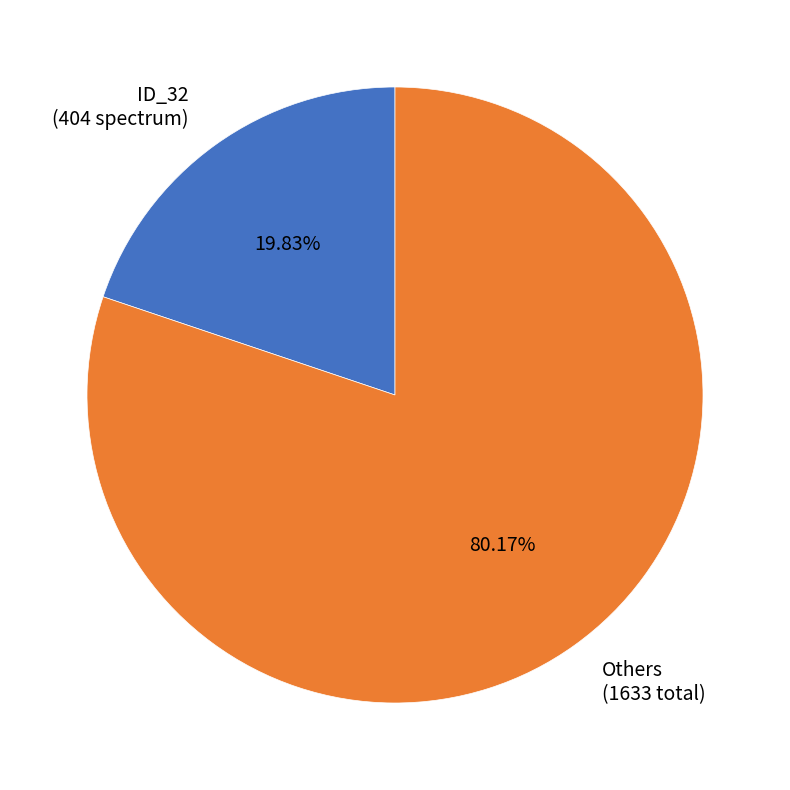

Do Others (1633 total) and ID_32 (404 spectrum) together represent more than half of the pie?

Yes